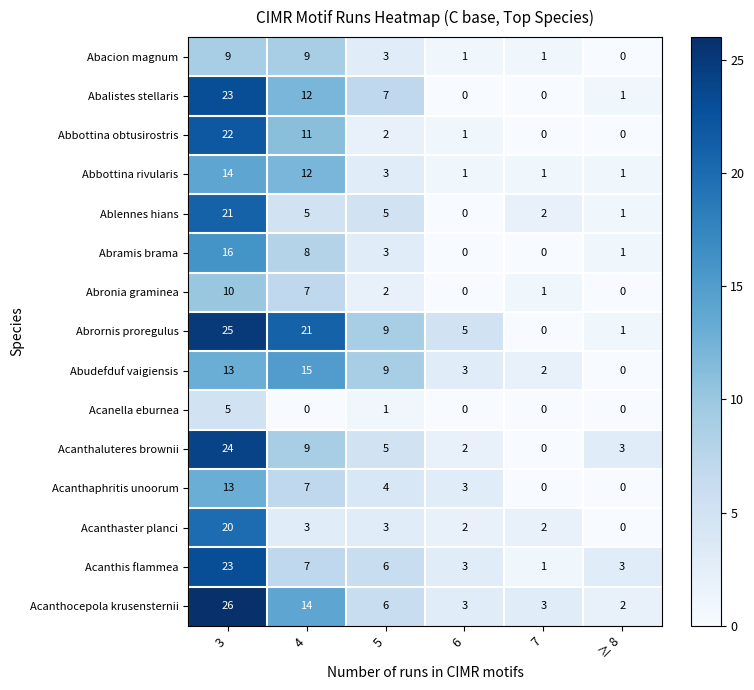

List the labels in order of Acanthaluteres brownii value, largest first.

3, 4, 5, ≥ 8, 6, 7